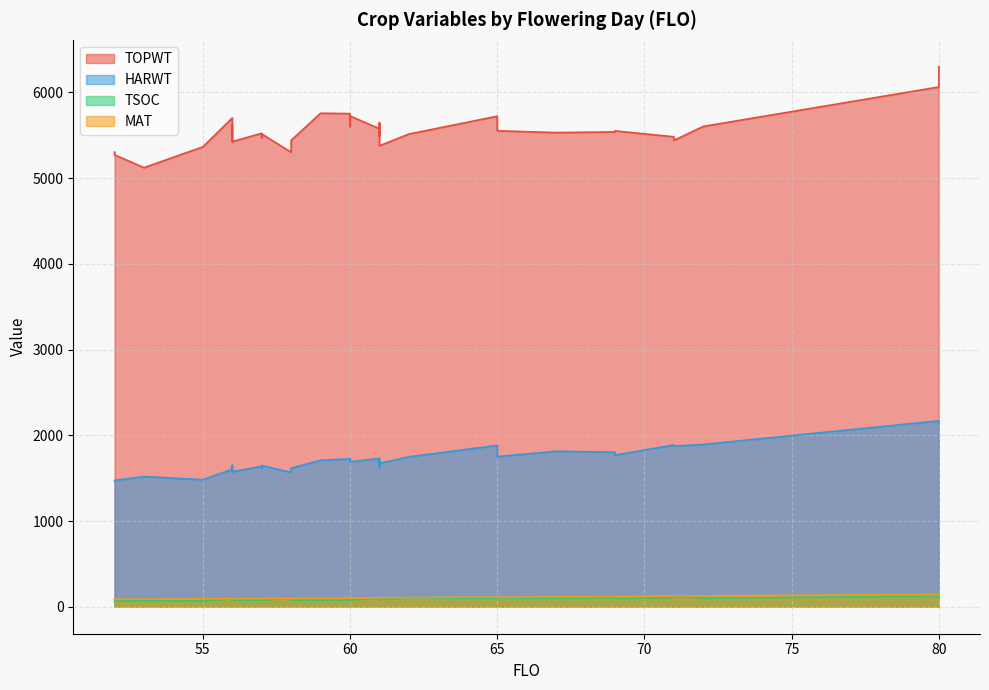

True or false: MAT and TOPWT intersect in this chart.

False